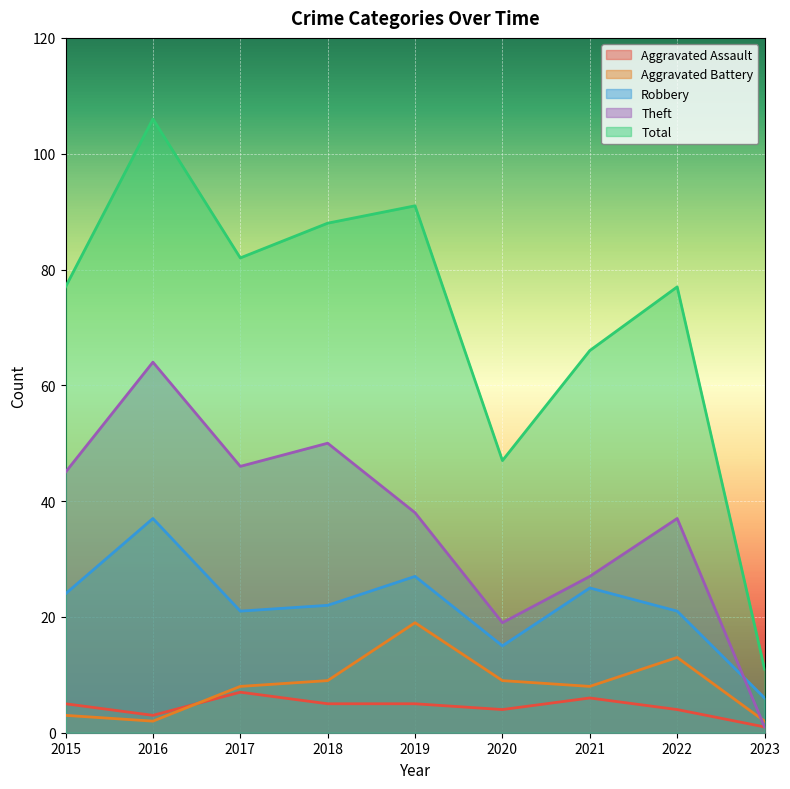

What is the value of the Theft point at the 8th from the left?

37